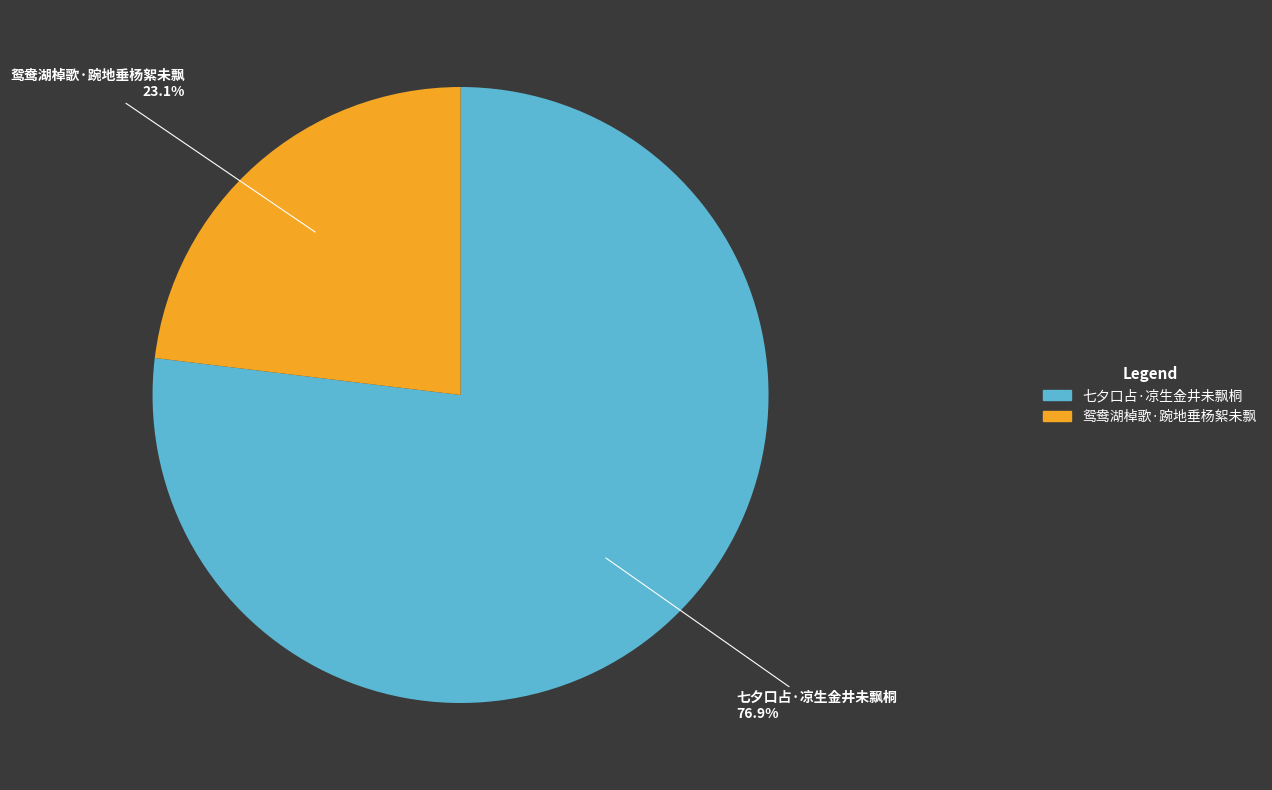

To the nearest percent, what portion does 鸳鸯湖棹歌·踠地垂杨絮未飘 represent?

23%